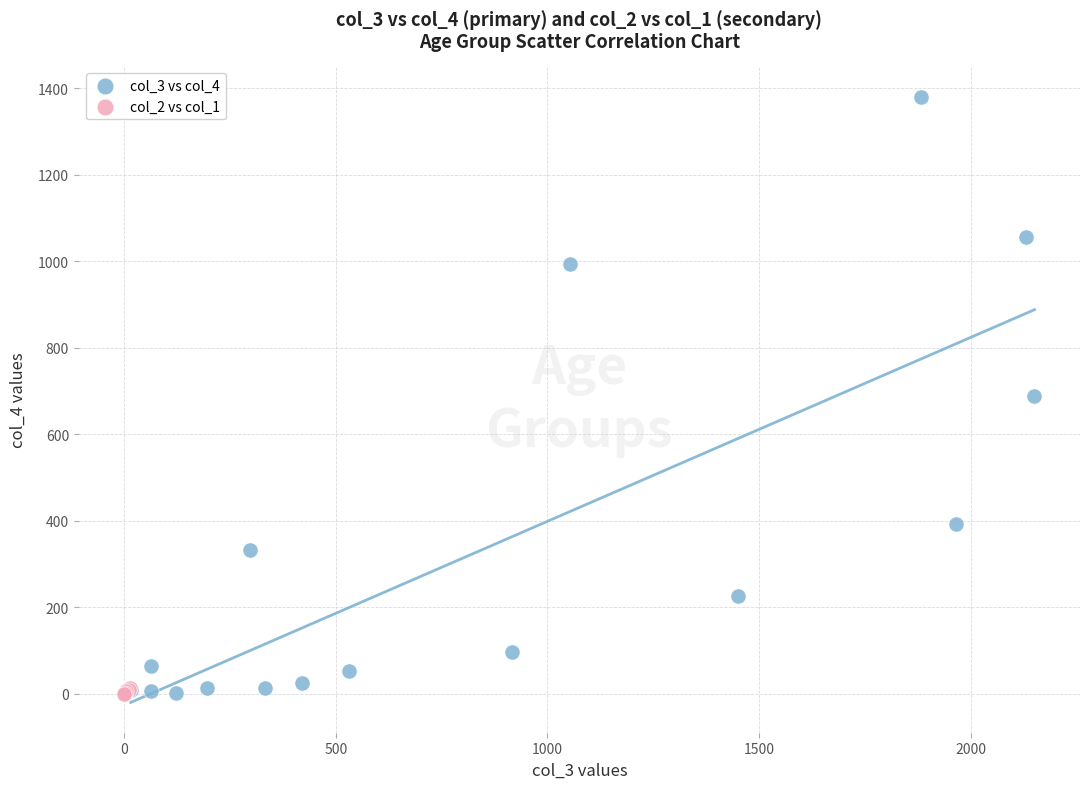

Which series reaches the maximum Y coordinate?

col_3 vs col_4